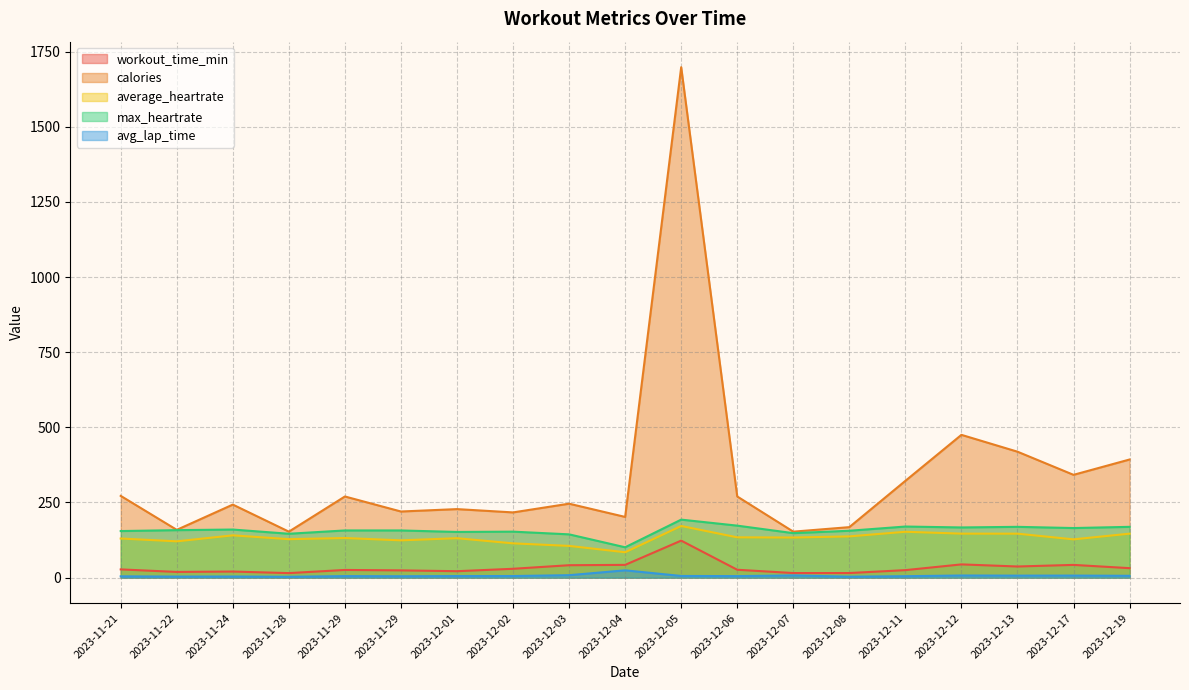

True or false: max_heartrate and avg_lap_time intersect in this chart.

False